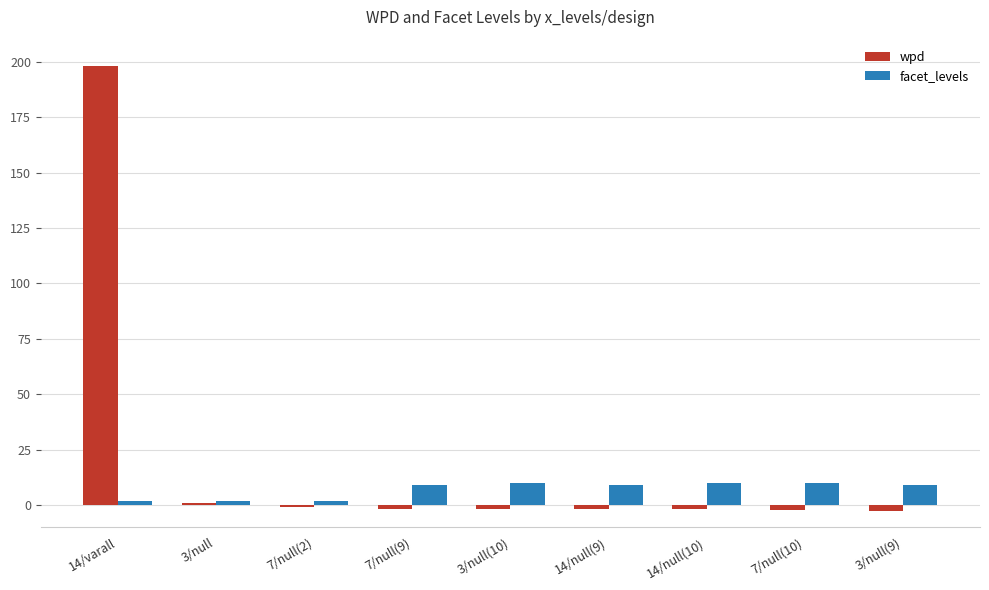

How many bars are there in total?

18